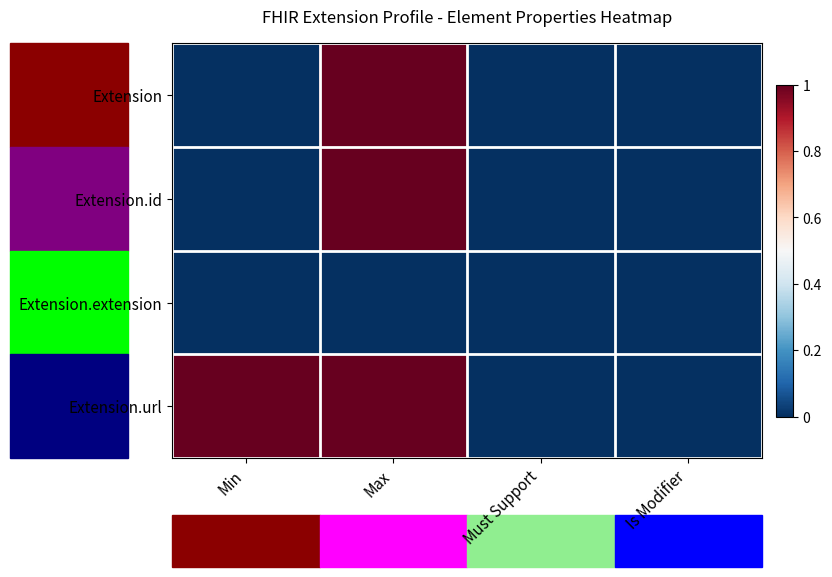

Reading left to right, list all the values displayed in this chart.

Extension: Min=0	Max=1	Must Support=0	Is Modifier=0
Extension.id: Min=0	Max=1	Must Support=0	Is Modifier=0
Extension.extension: Min=0	Max=0	Must Support=0	Is Modifier=0
Extension.url: Min=1	Max=1	Must Support=0	Is Modifier=0